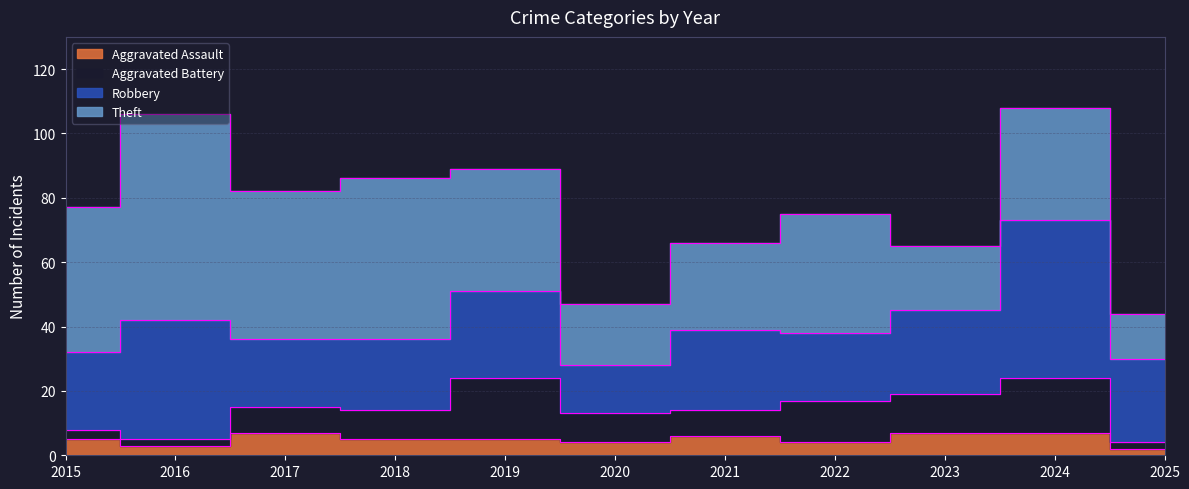

True or false: Aggravated Battery has more than 0 interior local peaks.

True